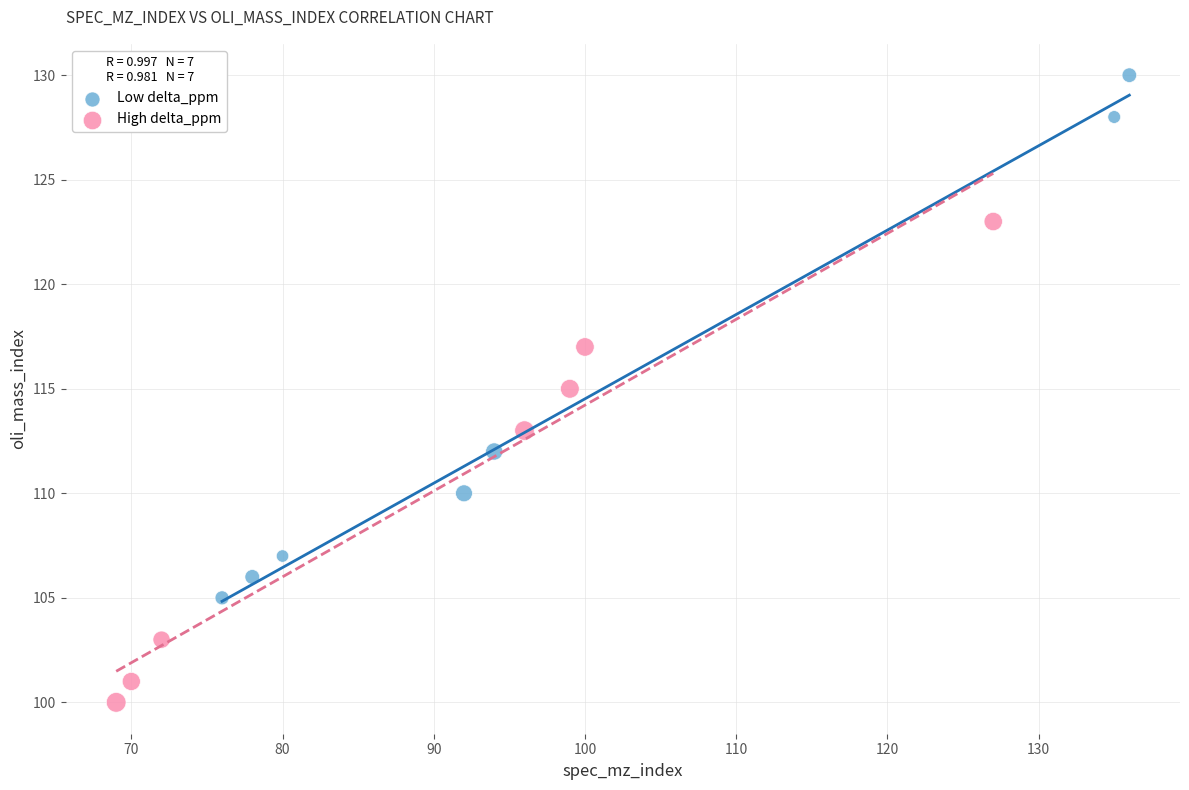

What are all the series names shown in the legend?

Low delta_ppm, High delta_ppm